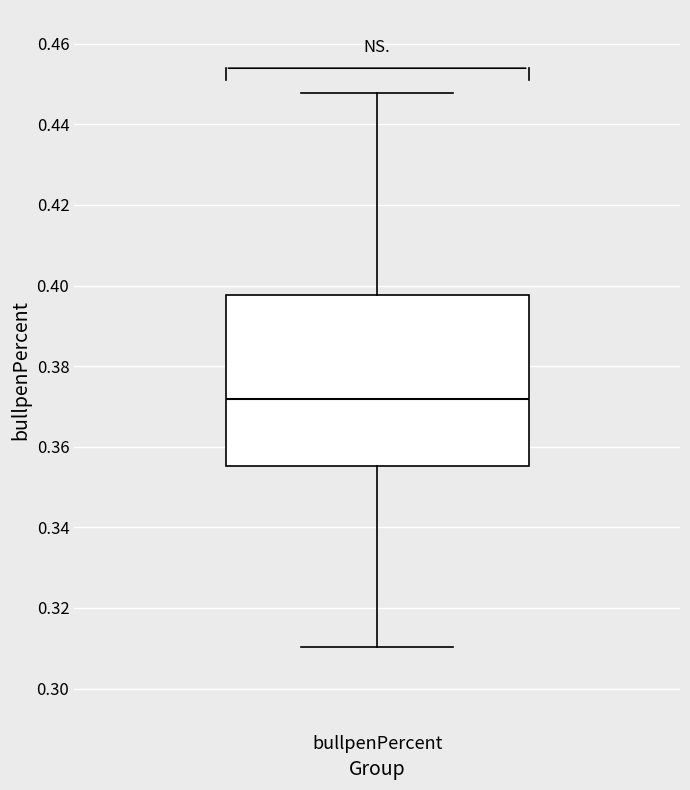

Transcribe this box plot: give where the median line is, the range the box spans, and where the two whiskers end, as read against the y-axis. The values are not printed on the chart, so give them approximately, as read against the axis.

median 0.372, box 0.356 to 0.398, whiskers 0.310 to 0.448